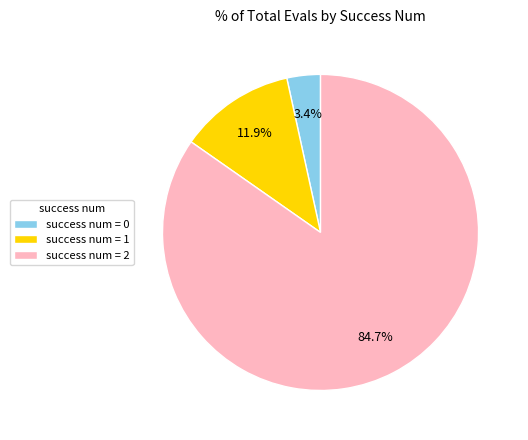

To the nearest percent, what is the average slice percentage?

33%